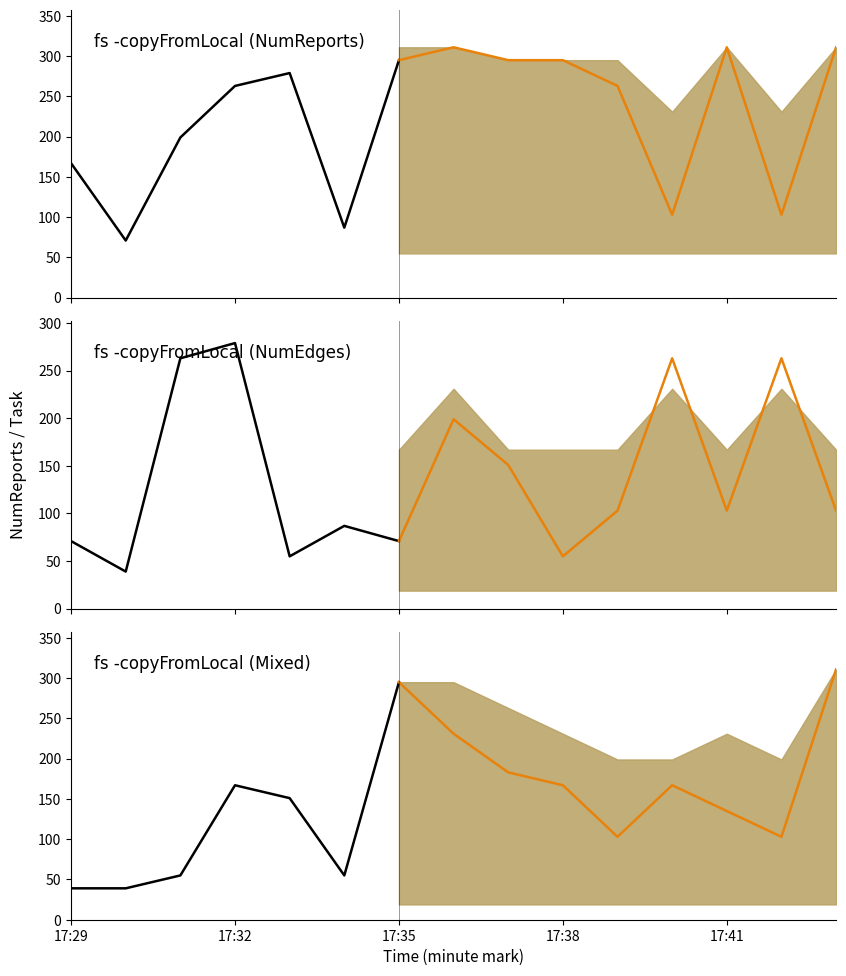

Which label corresponds to the largest value in the chart?

17:36